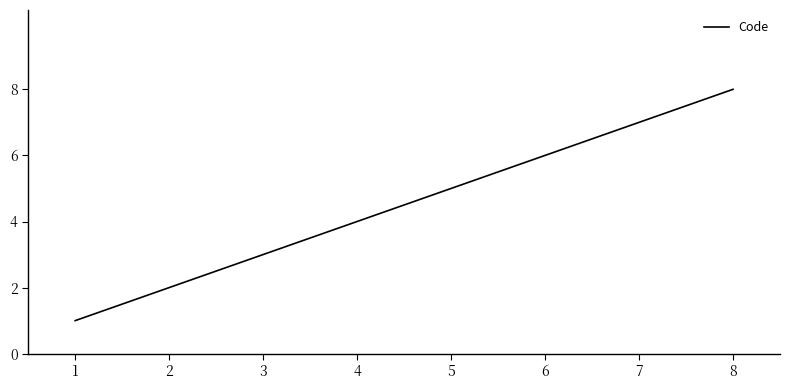

What is the difference between the values at 8 and 6?

2